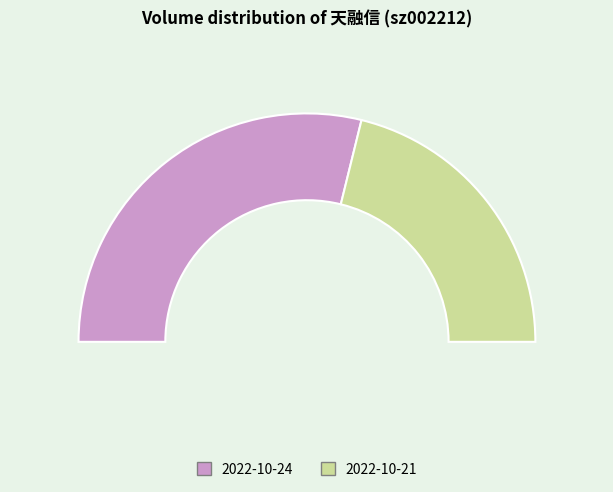

What is the largest slice in the pie chart?

2022-10-24